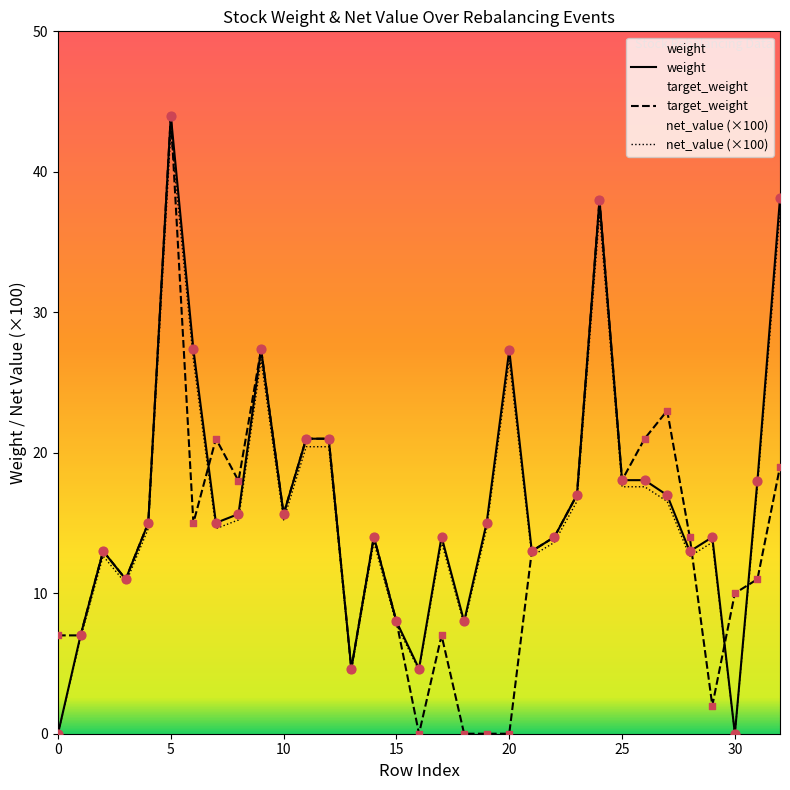

Which series has the largest Y range (max minus min)?

weight